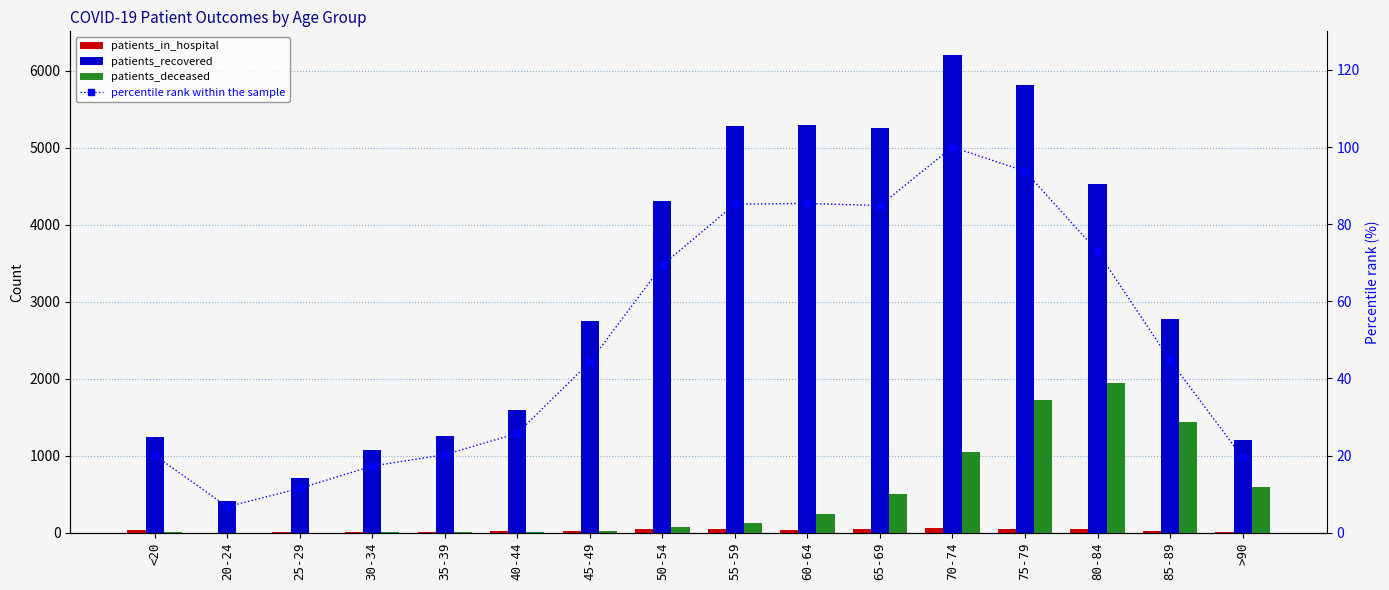

Does the chart contain any negative values?

No